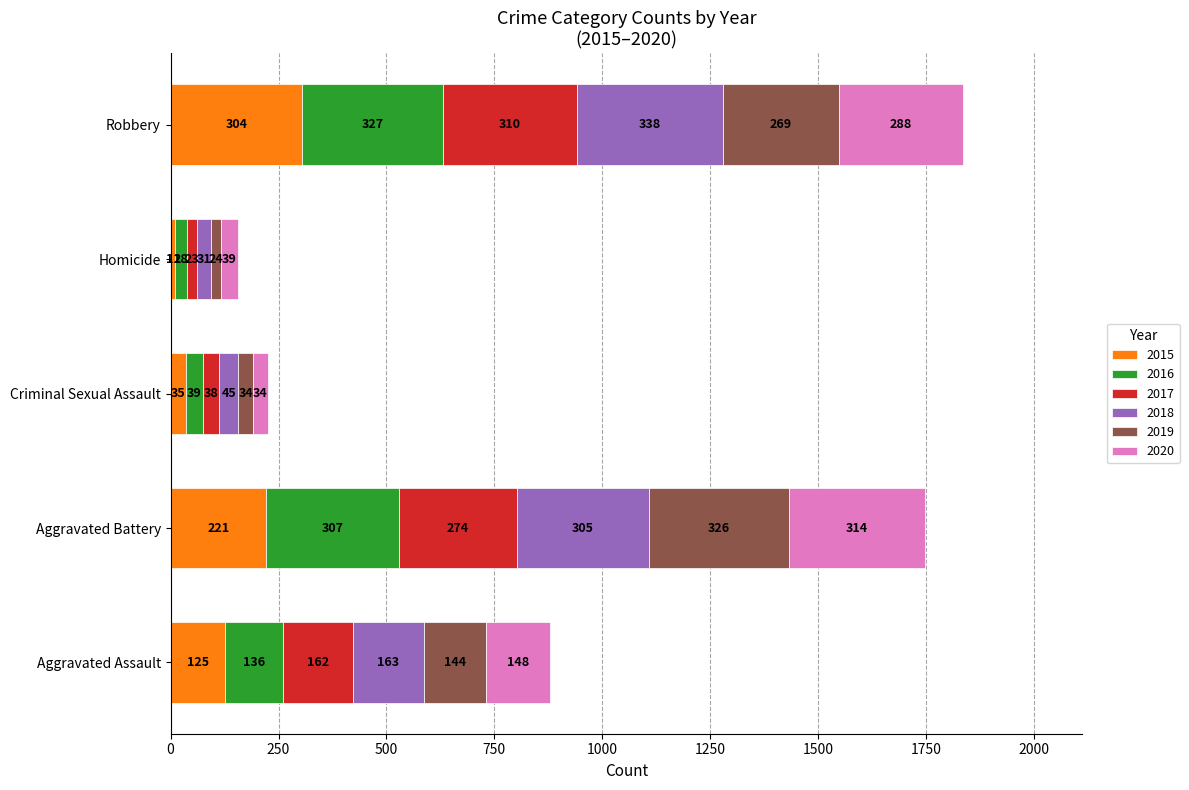

What is the total value across all series at Homicide?

156